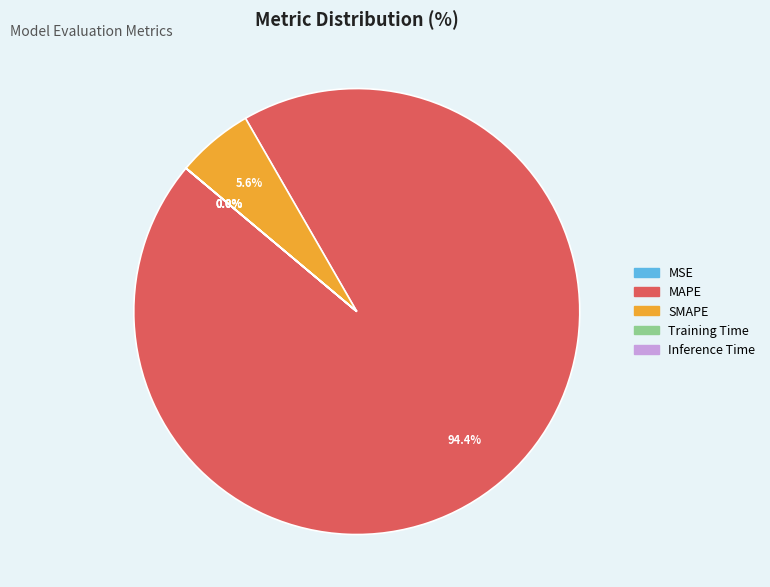

Is there a majority slice in this chart?

Yes